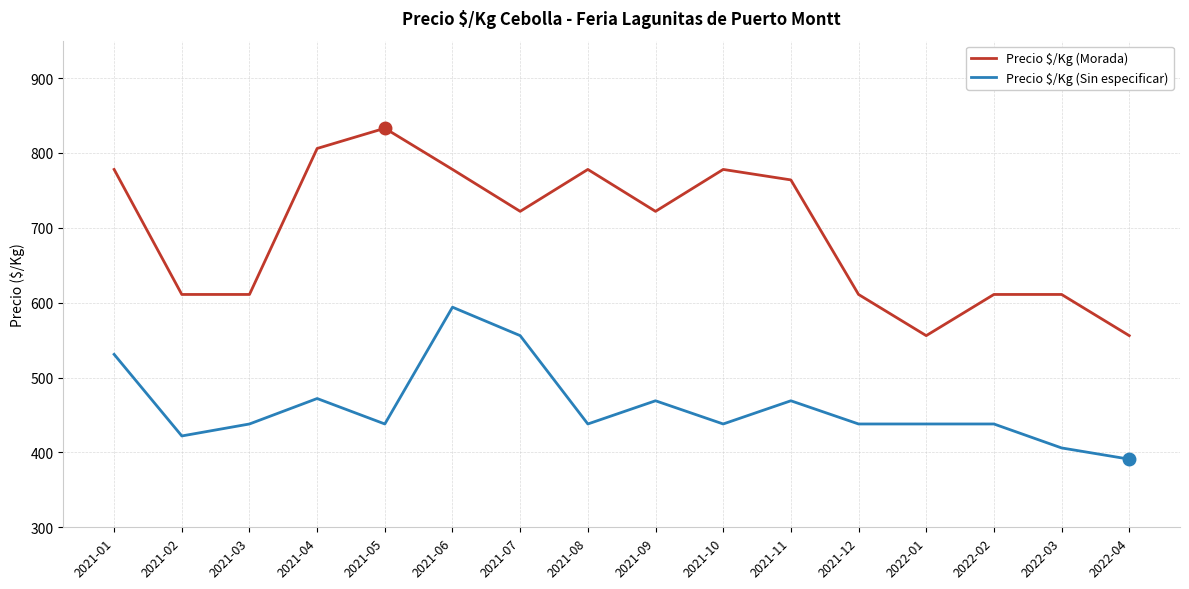

What is the minimum value shown in the chart?

391